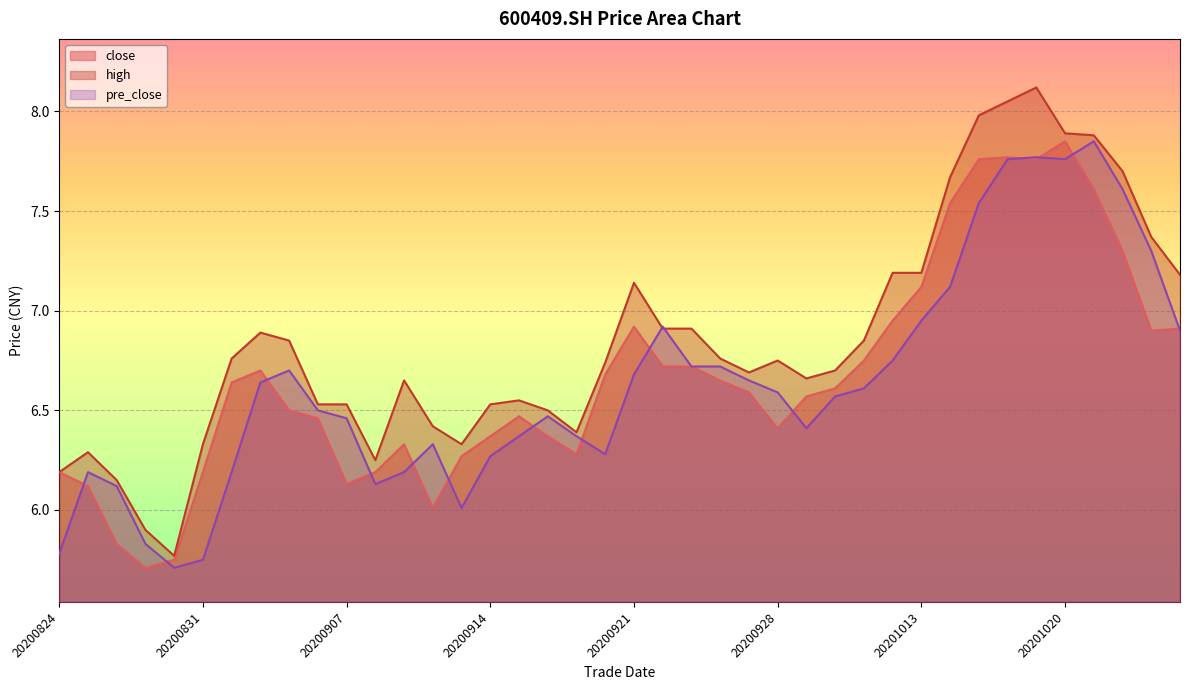

List the series in order of their peak value, highest first.

high, close, pre_close